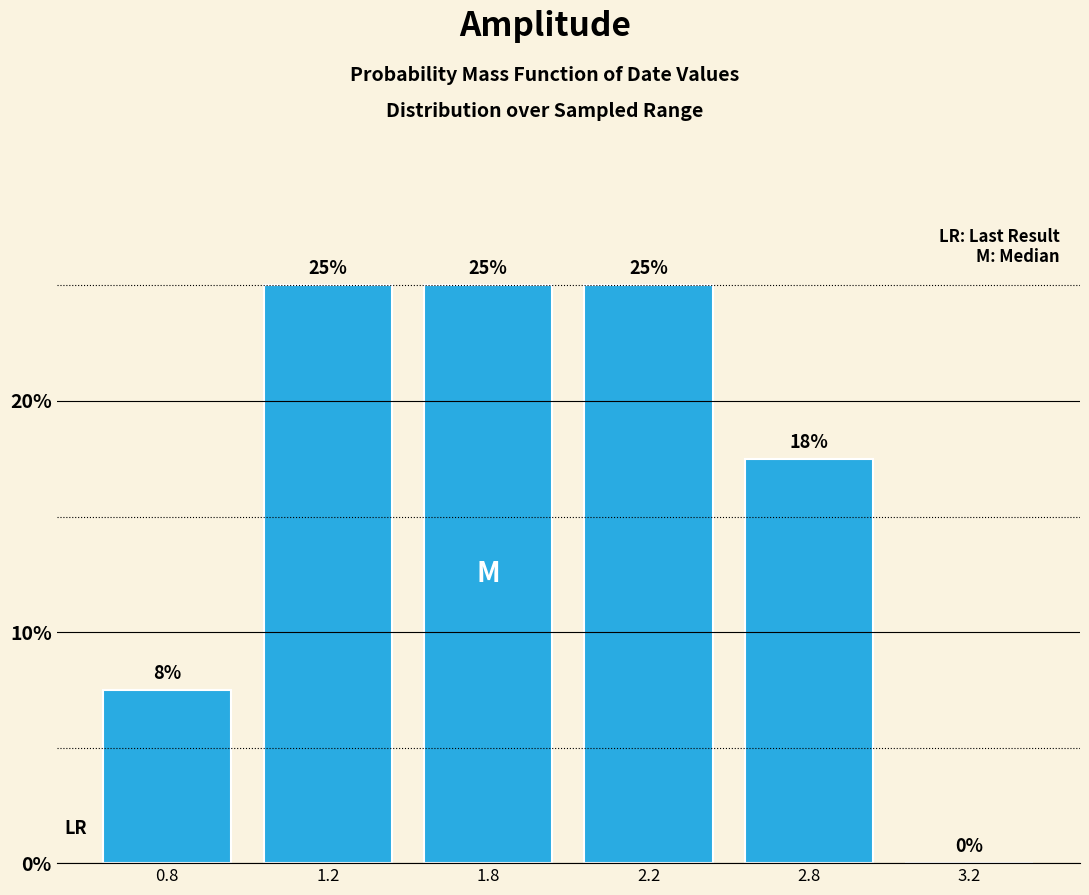

What is the greatest value displayed?

25.0